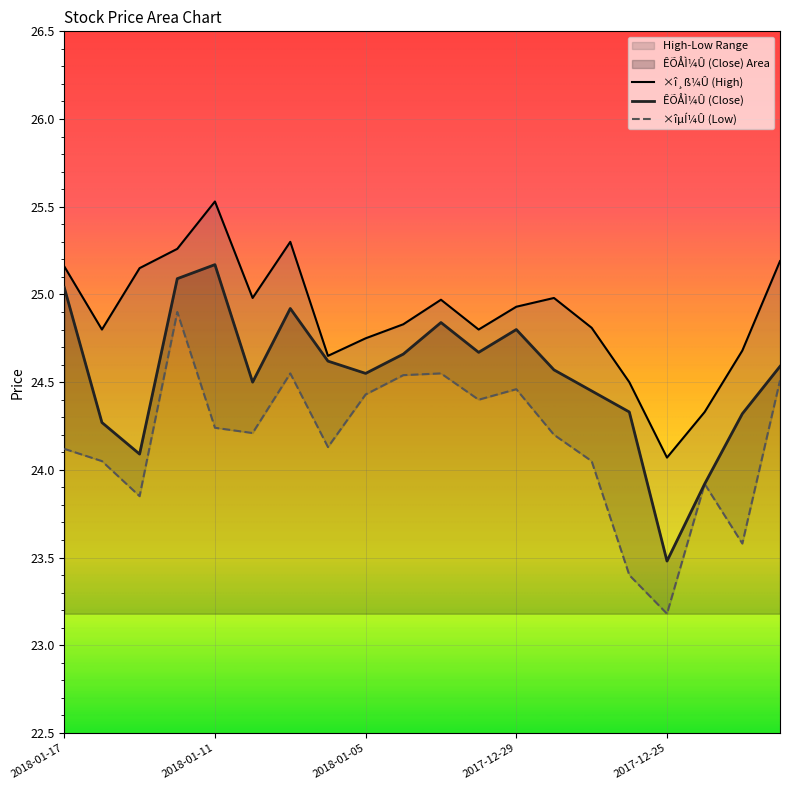

True or false: ÊÕÅÌ¼Û (Close) has a value of 12.9 at 2018-01-17.

False